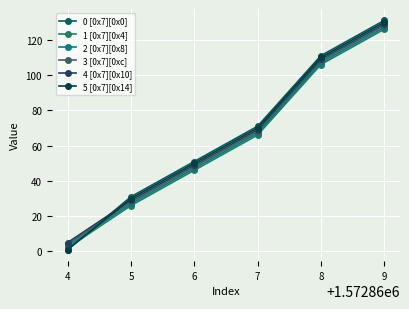

Is the value of 0 [0x7][0x0] at 7 greater than the value of 1 [0x7][0x4] at 4?

Yes